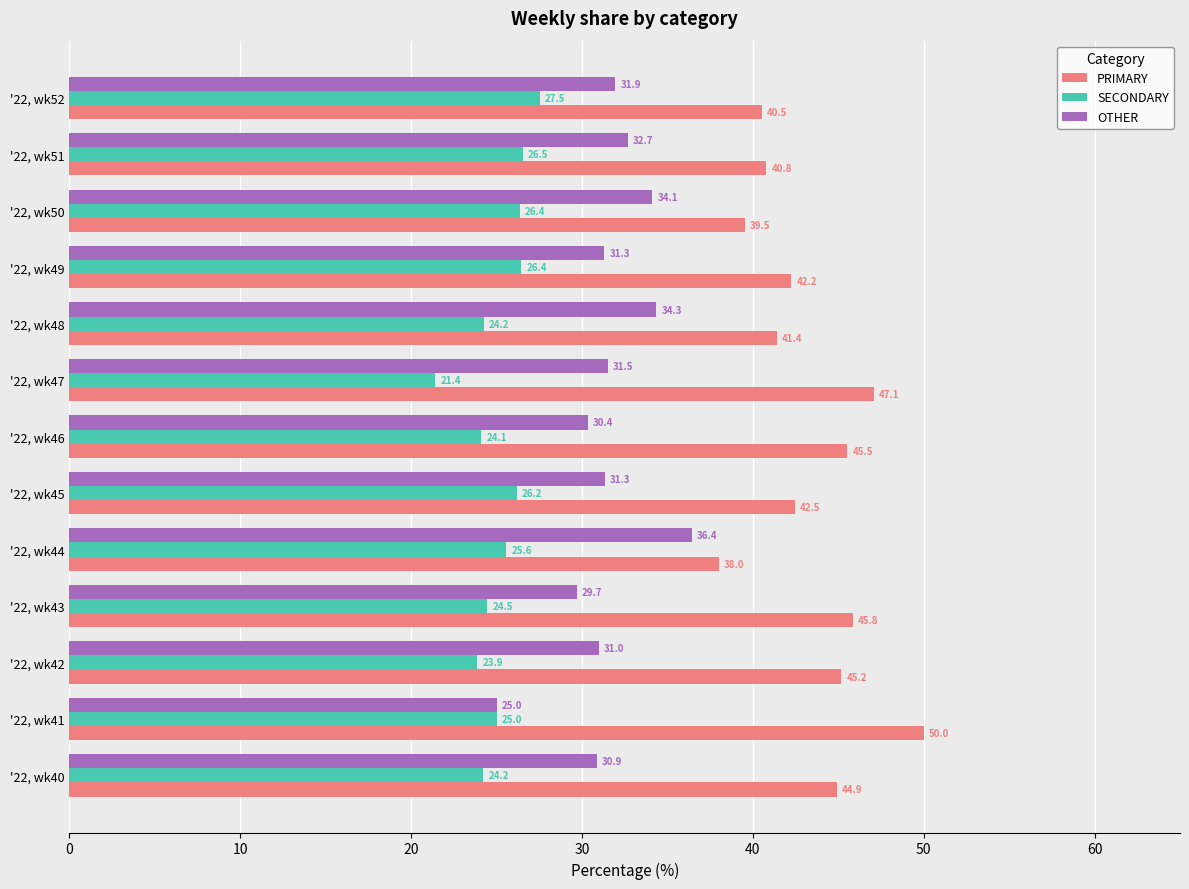

What is the average value of the SECONDARY series?

25.1